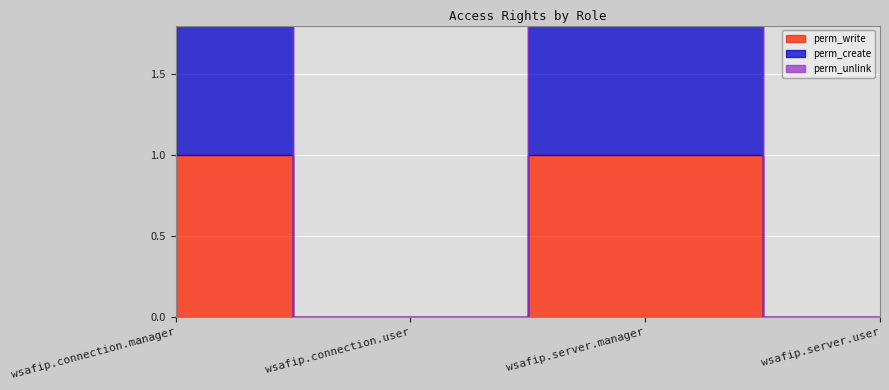

Count the perm_unlink values in the range 0 to 1.

4